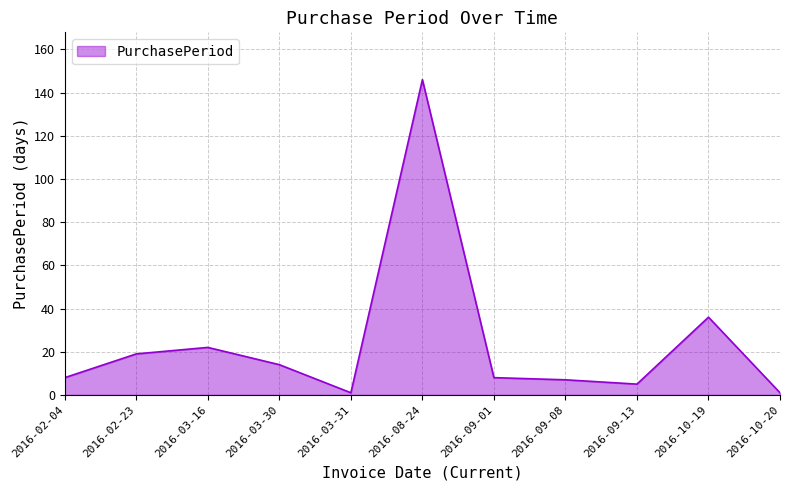

What position from the right is 2016-02-04?

11